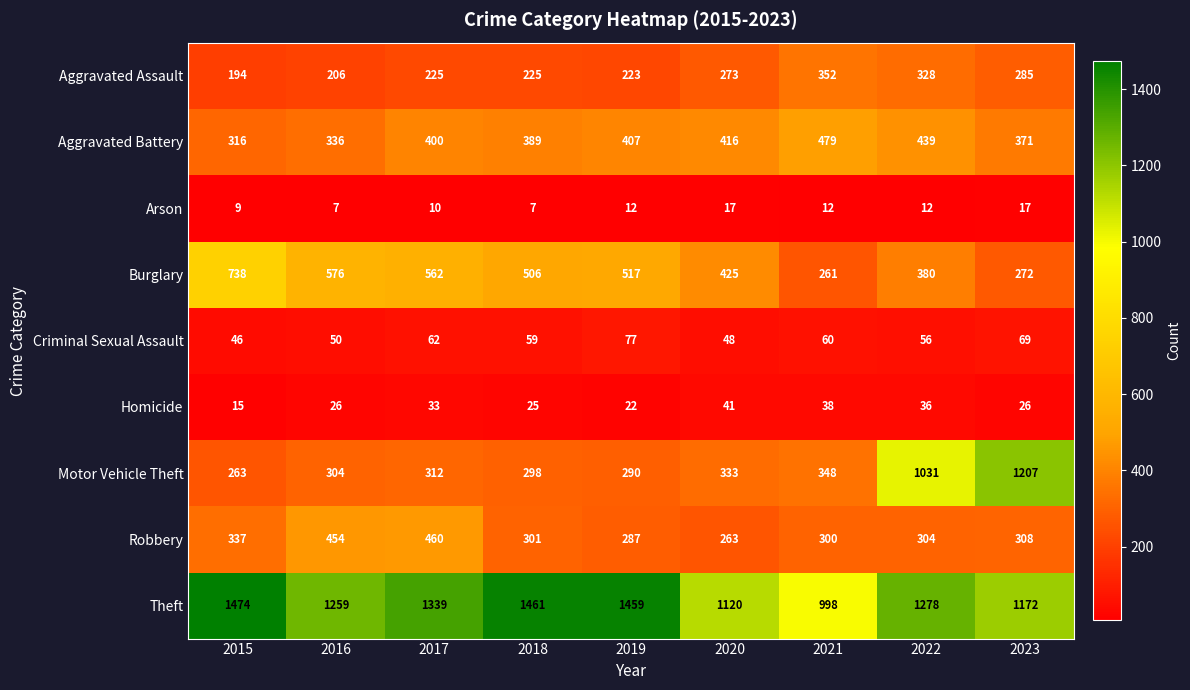

What is the greatest value displayed?

1474